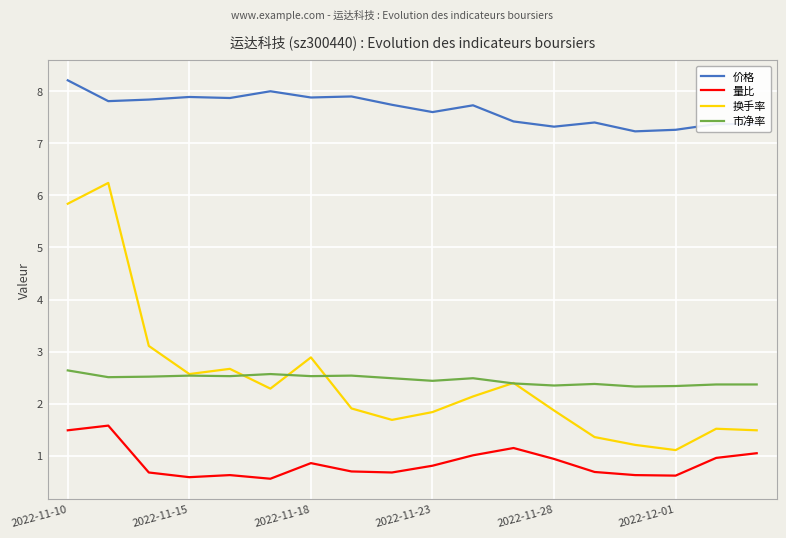

What is the highest value of the 价格 series?

8.2